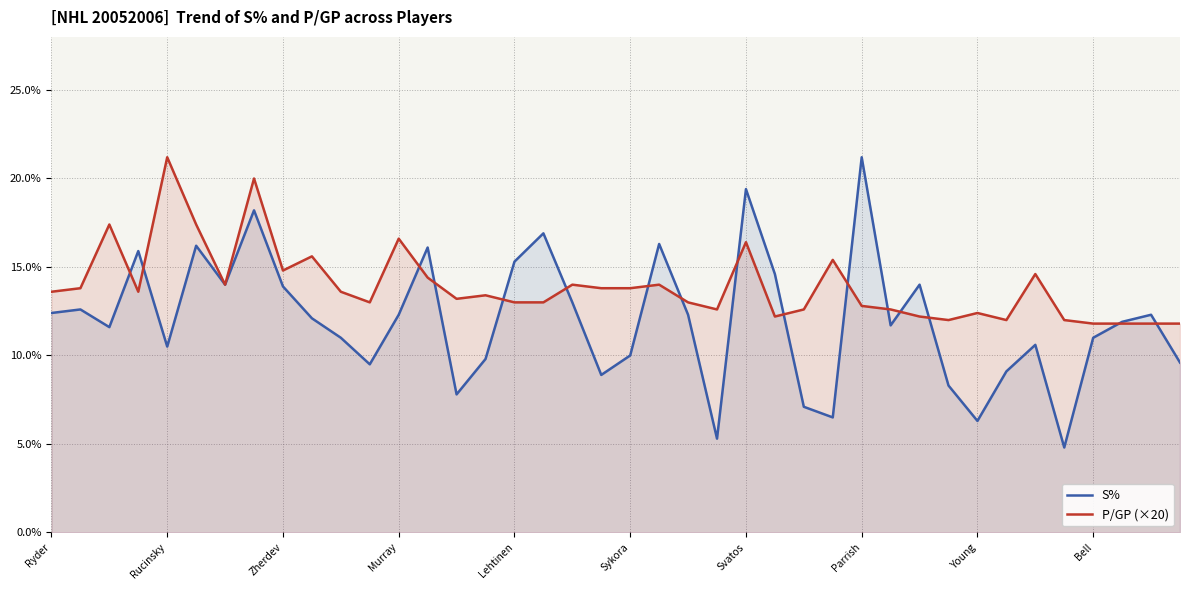

In P/GP (×20), how many points are higher than both neighbors (excluding endpoints)?

12